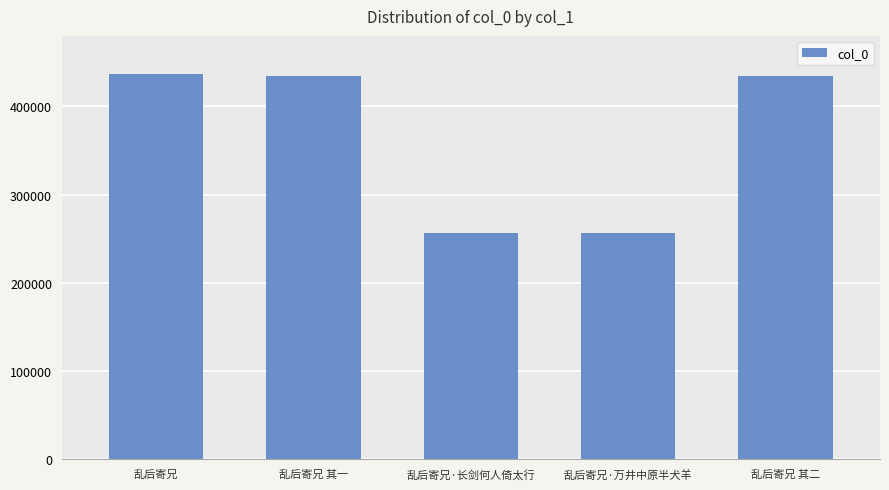

What is the value of the 3rd bar from the left?

256709